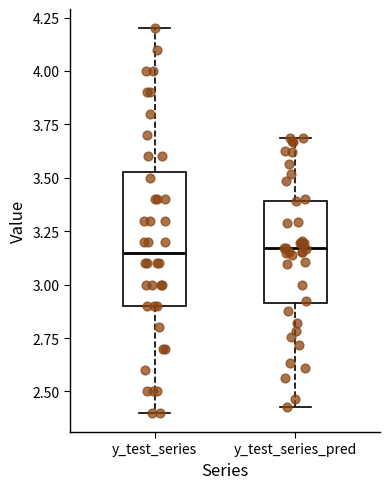

Reading left to right, transcribe this box plot: for each box, give where its median line is, the range the box spans, and where its two whiskers end, as read against the y-axis. The values are not printed on the chart, so give them approximately, as read against the axis.

y_test_series: median 3.15, box 2.90 to 3.55, whiskers 2.40 to 4.20
y_test_series_pred: median 3.15, box 2.90 to 3.40, whiskers 2.45 to 3.70